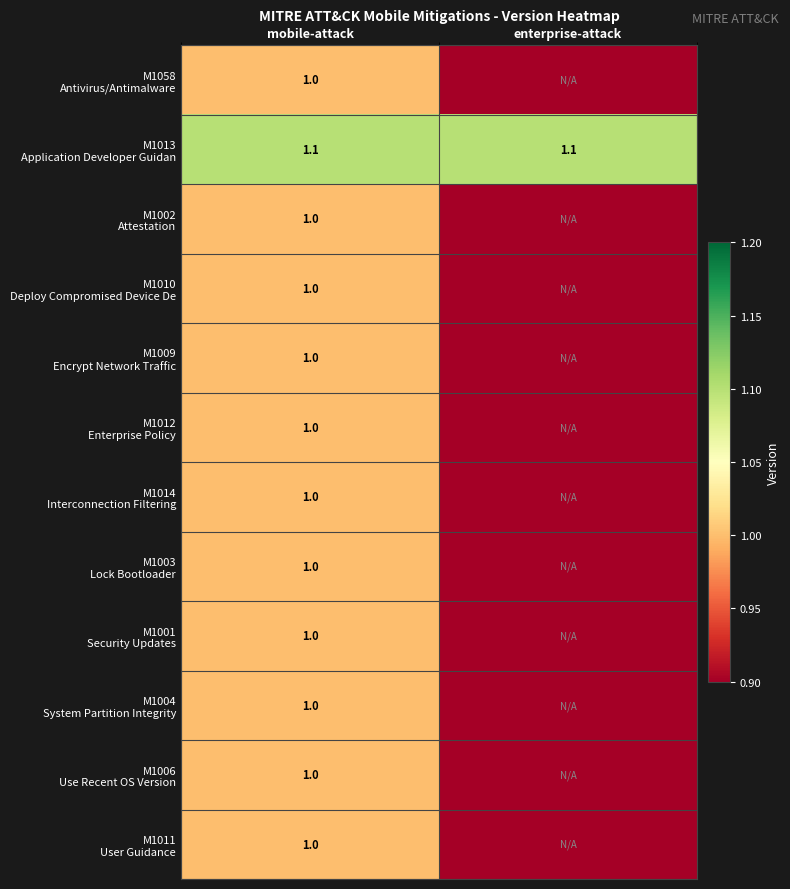

What is the total value across all series at mobile-attack?

12.1